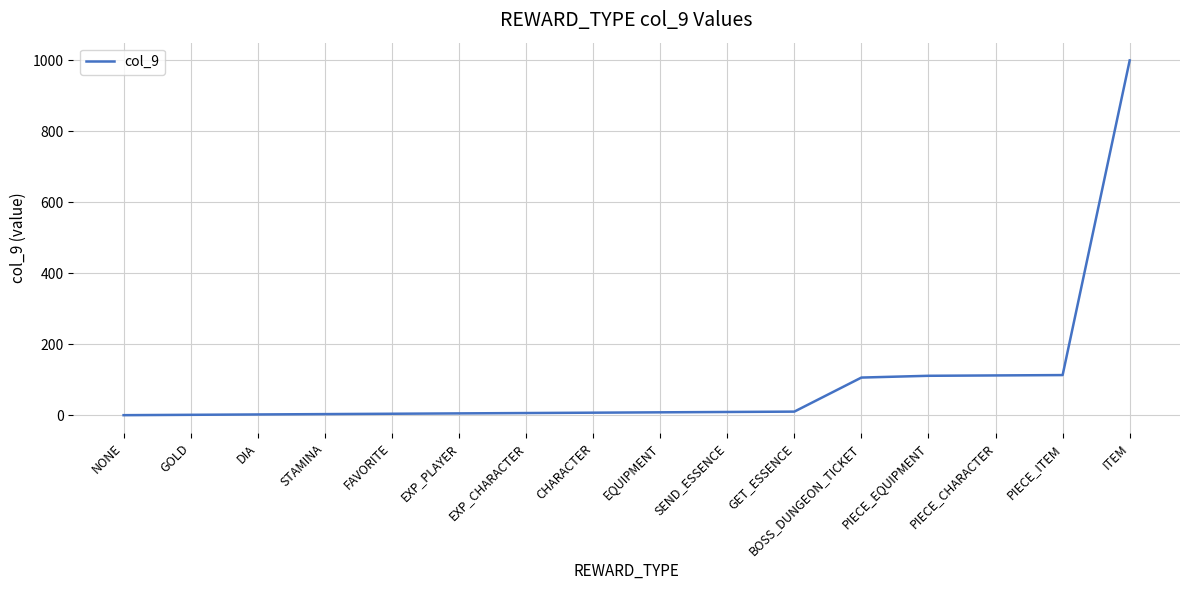

True or false: the data shows 358 at NONE.

False